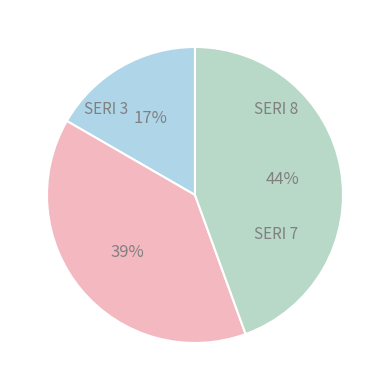

How many slices are in this pie chart?

3